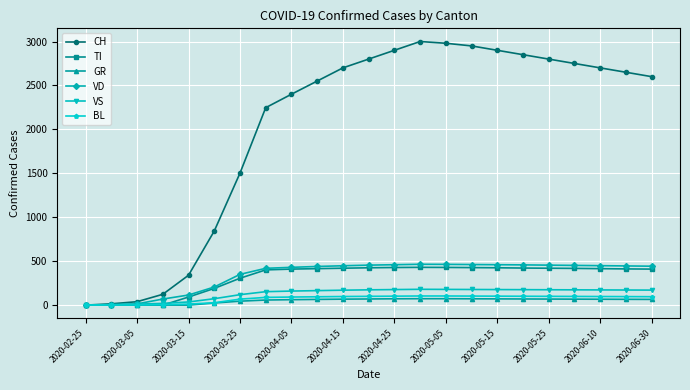

Which series has the largest range (max minus min)?

CH